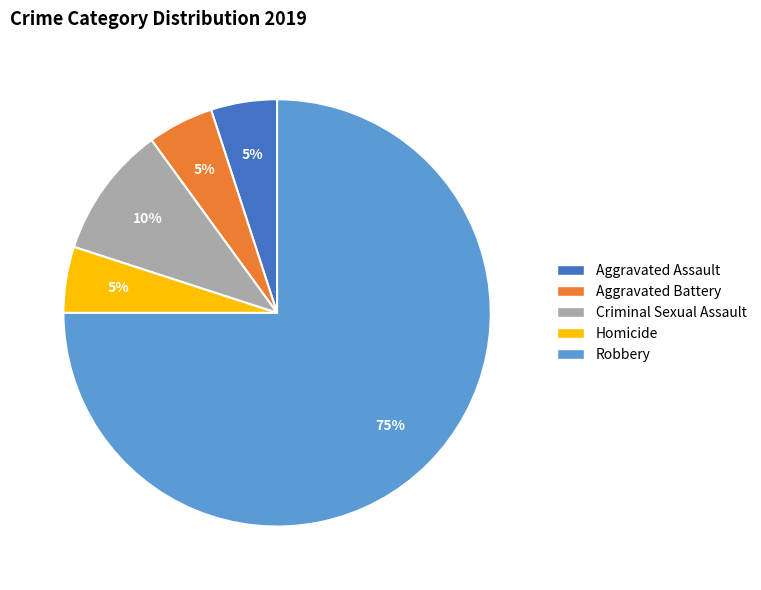

Do Robbery and Aggravated Battery together represent more than half of the pie?

Yes